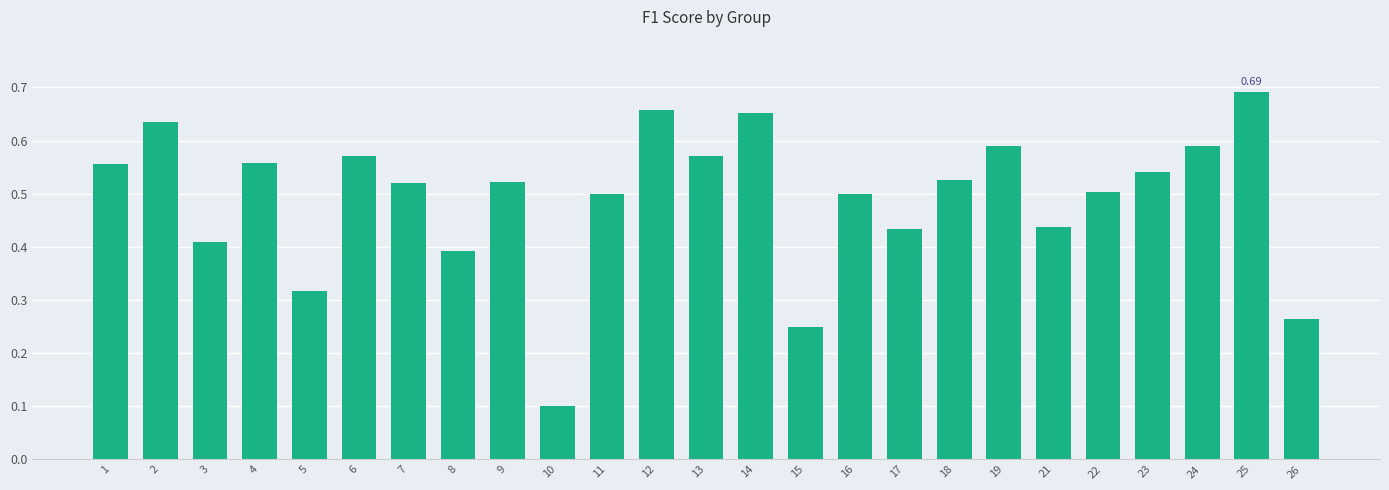

What is the minimum value shown in the chart?

0.1